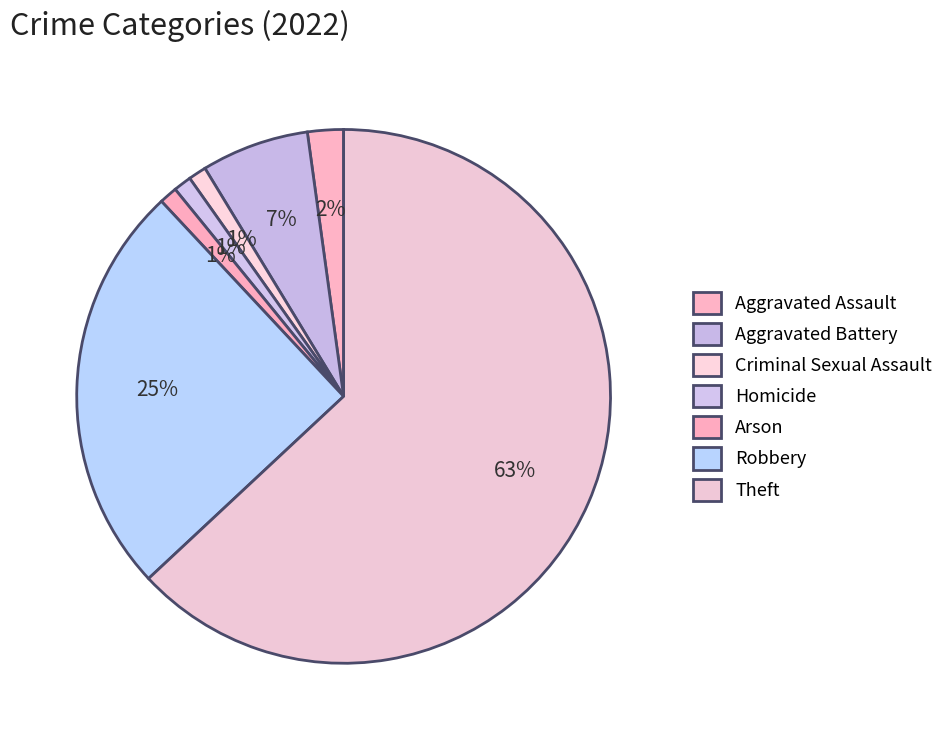

To the nearest percent, what is the difference between the largest and smallest slice percentages?

62%